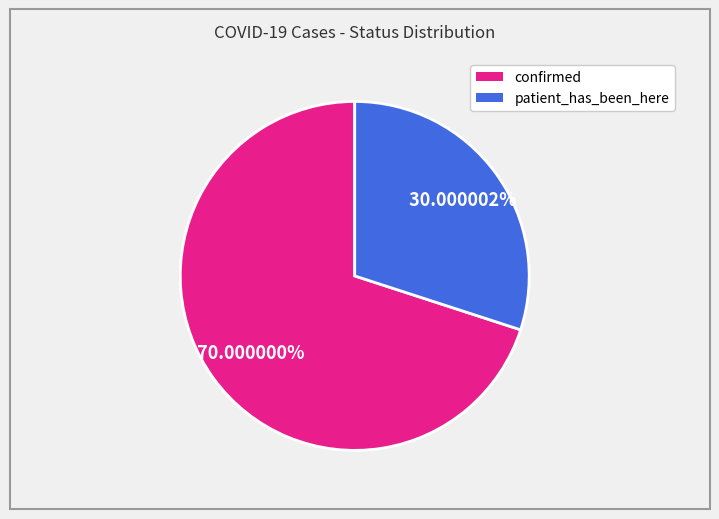

To the nearest percent, what portion does confirmed represent?

70%